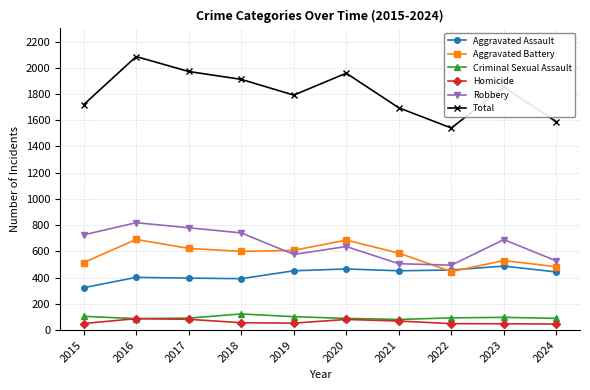

Rank the series at 2015 from lowest to highest value.

Homicide, Criminal Sexual Assault, Aggravated Assault, Aggravated Battery, Robbery, Total